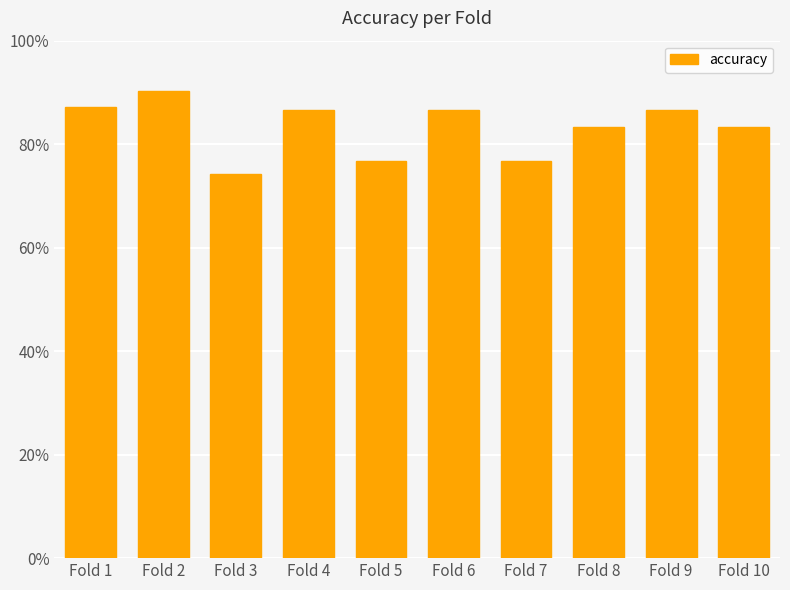

List the labels in order of value, largest first.

Fold 2, Fold 1, Fold 4, Fold 6, Fold 9, Fold 8, Fold 10, Fold 5, Fold 7, Fold 3